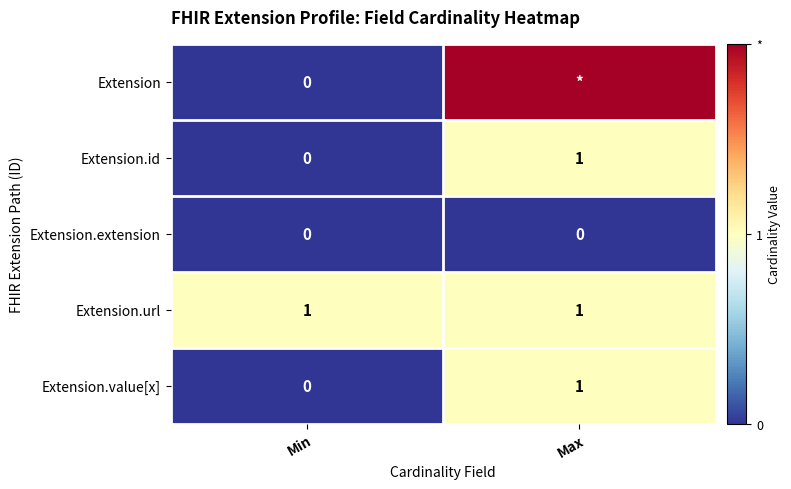

Rank the categories by Extension.id value from highest to lowest.

Max, Min